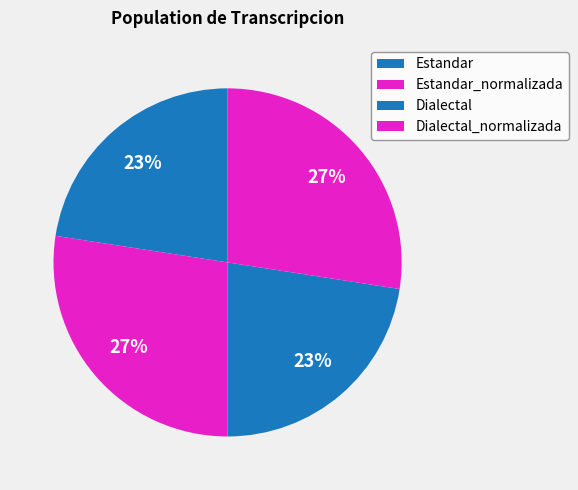

Which category has the smallest portion of the pie?

Estandar